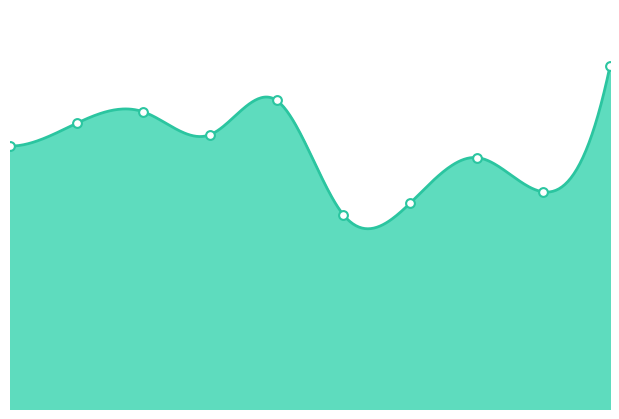

What is the ratio of the value at 7 to the value at 8?

1.2